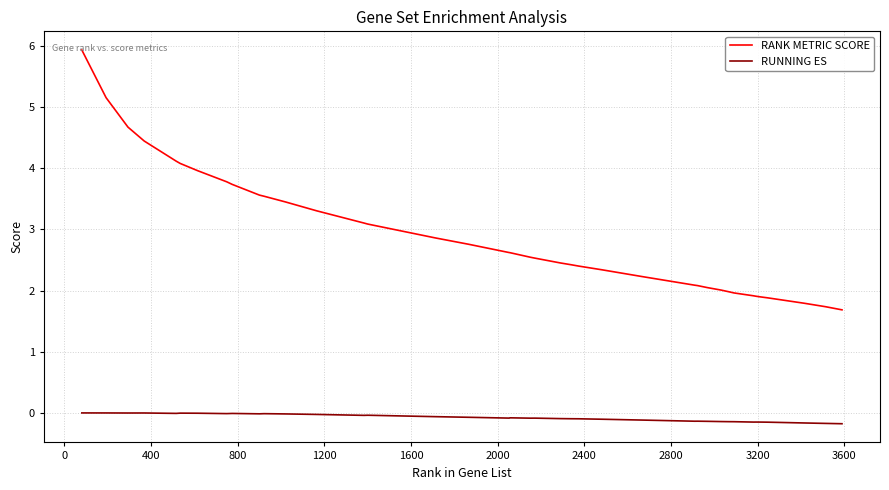

What are all the series names shown in the legend?

RANK METRIC SCORE, RUNNING ES